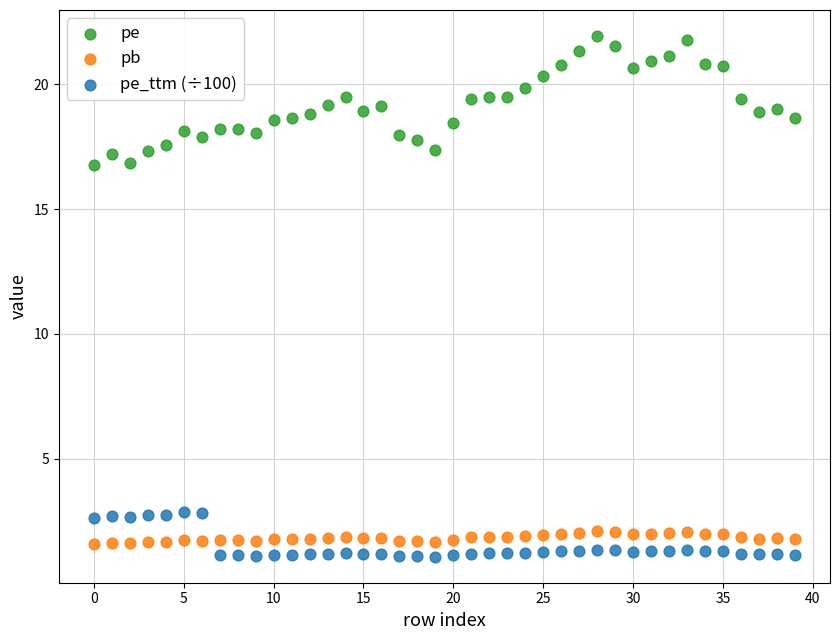

Which series has the widest spread of Y values?

pe